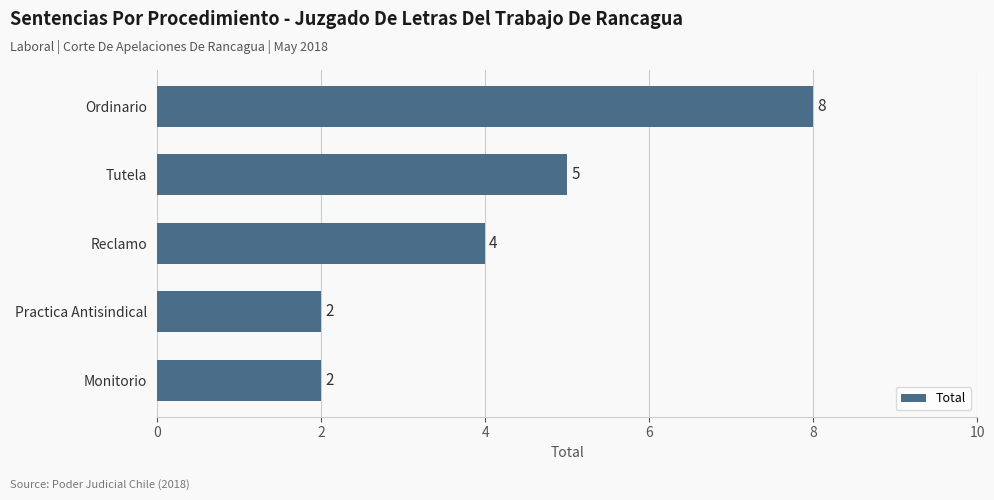

Which has a higher value, Ordinario or Tutela?

Ordinario